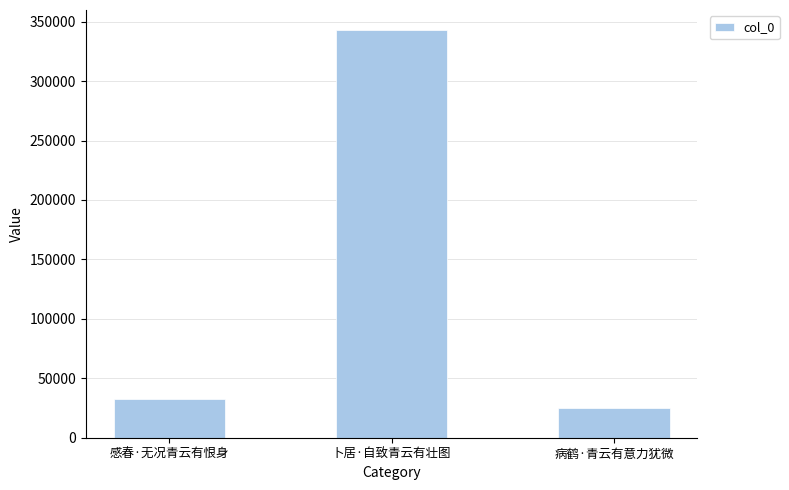

Reading left to right, what are all the values shown in this chart?

32181	342675	25077